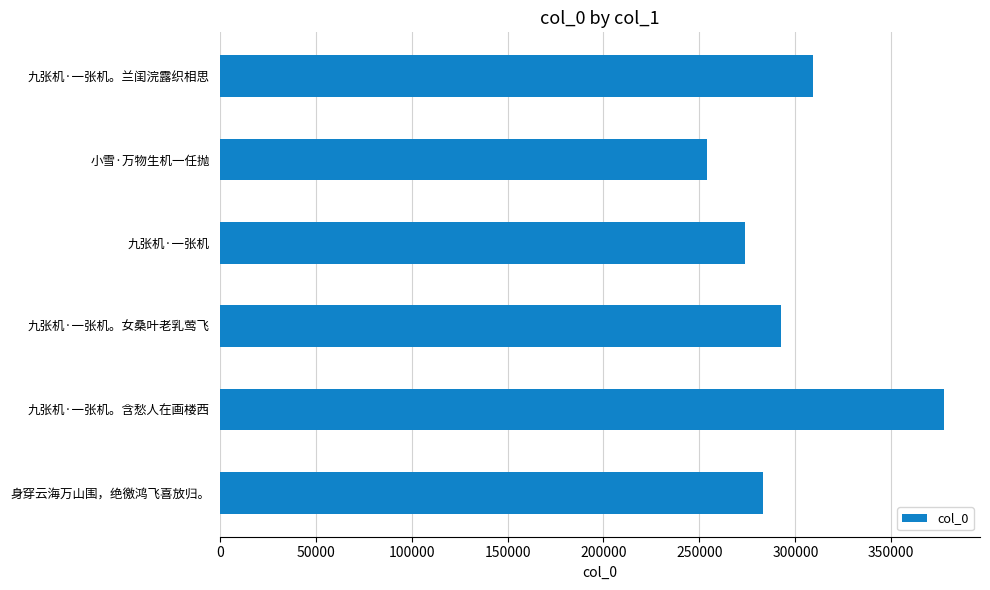

What is the difference between the second highest and second lowest values?

35437